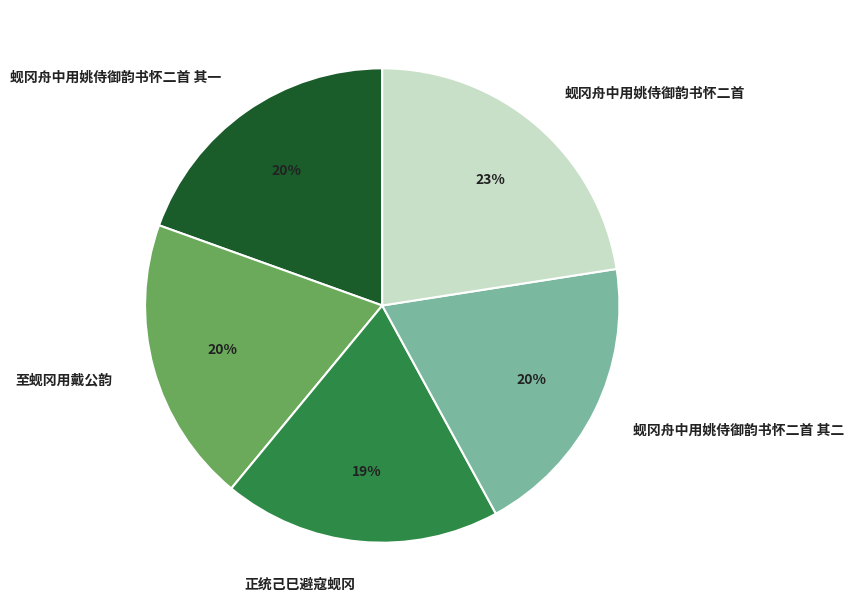

How many segments does this pie chart have?

5